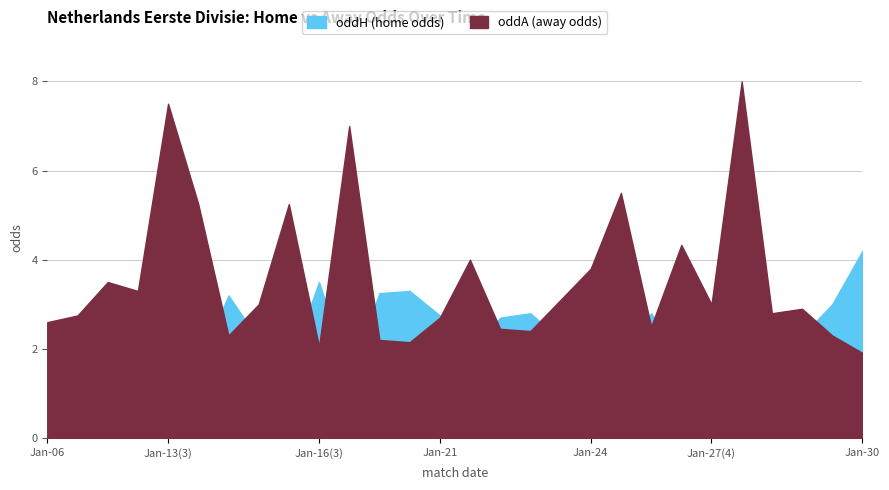

How many data points does each series have?

28